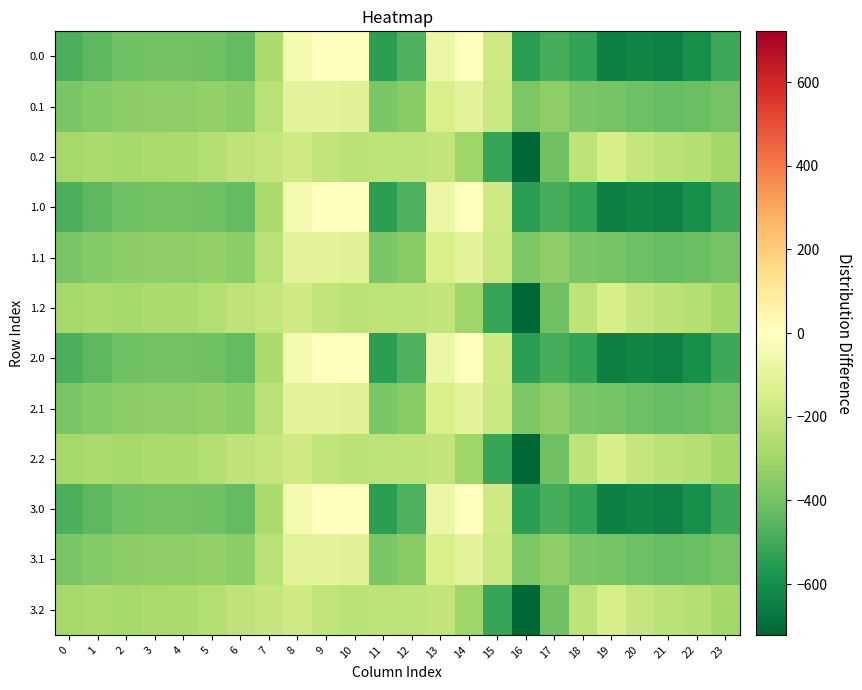

What is the total value across all series at 1?

-4333.2